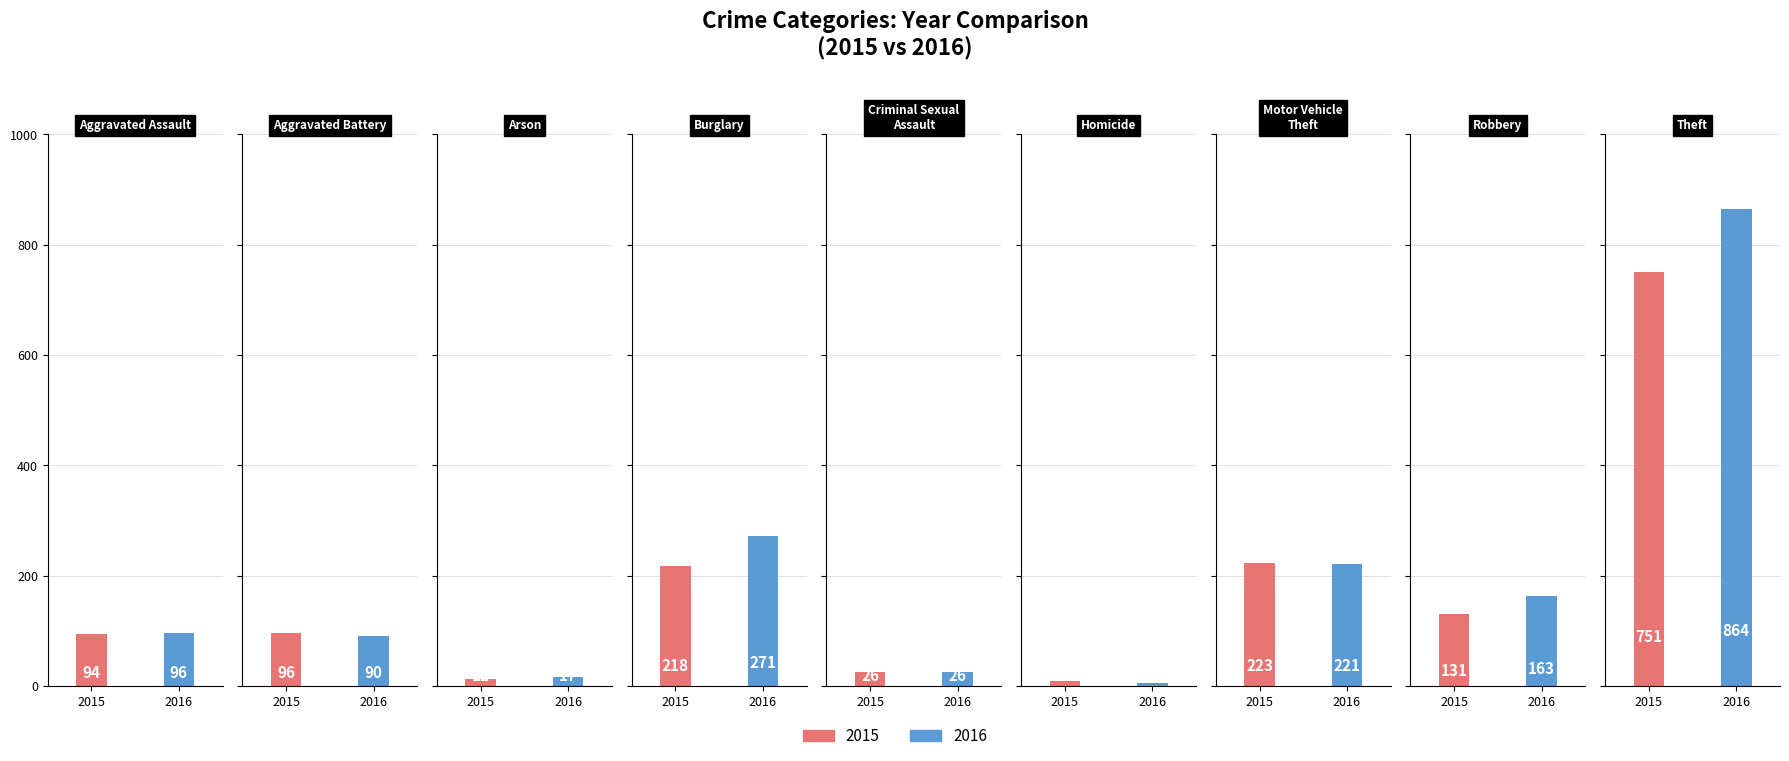

Count the number of data series in this chart.

2